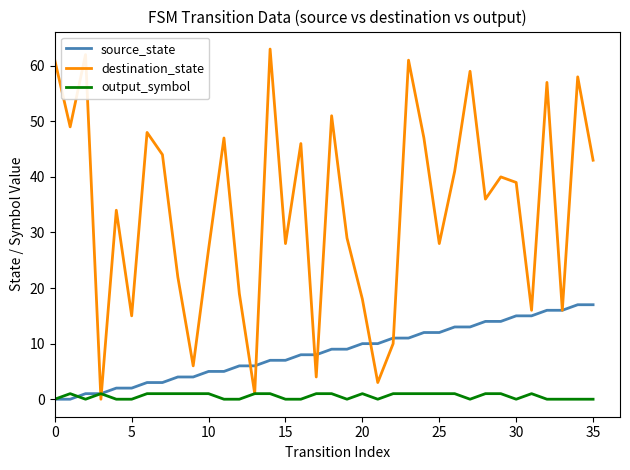

What are all the series names shown in the legend?

source_state, destination_state, output_symbol